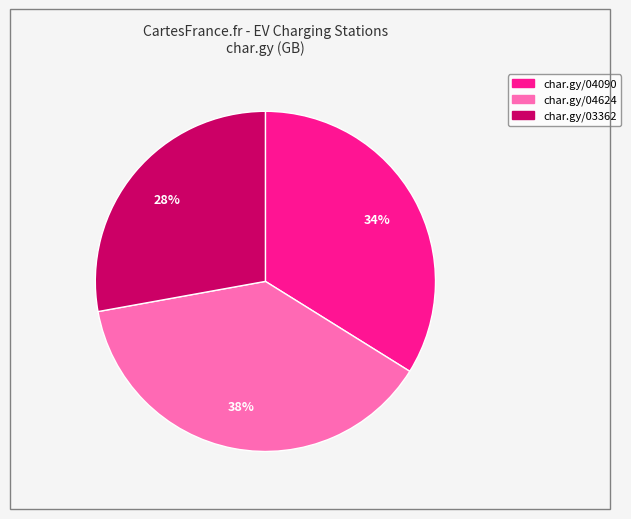

Is there any slice that represents more than half of the pie?

No